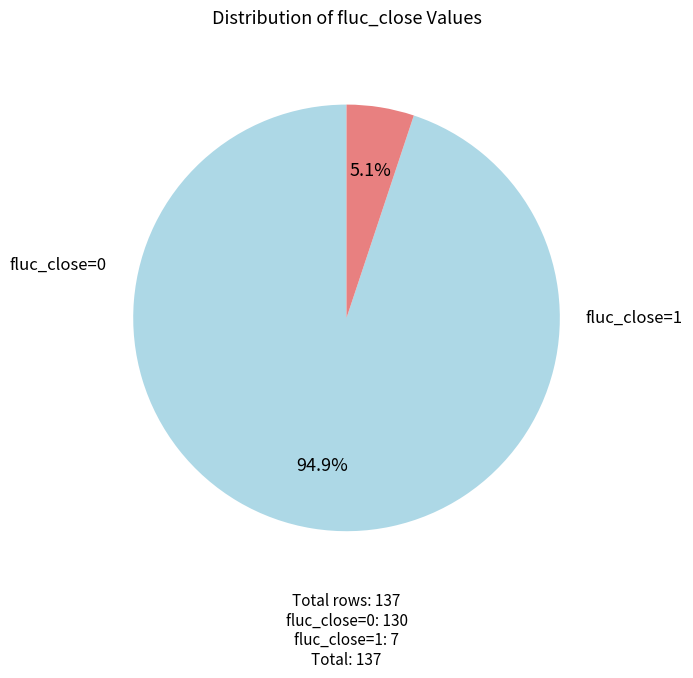

Is there any slice that represents more than half of the pie?

Yes